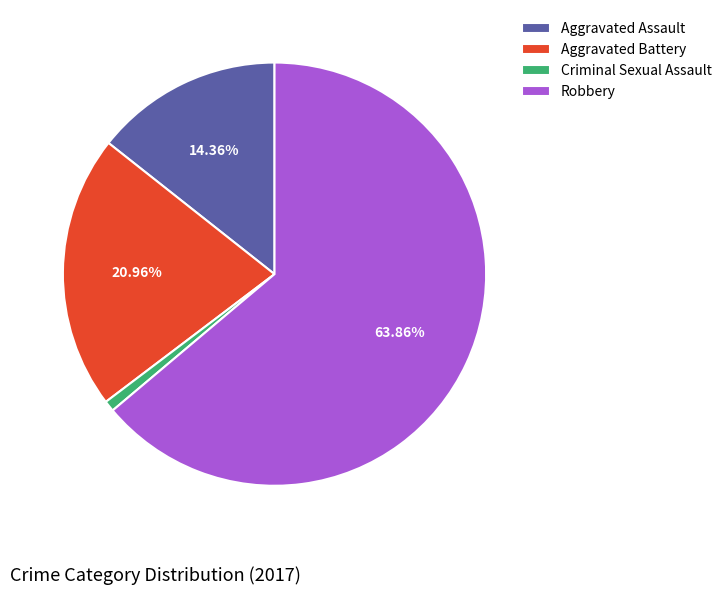

Does Aggravated Assault represent more than half of the total?

No